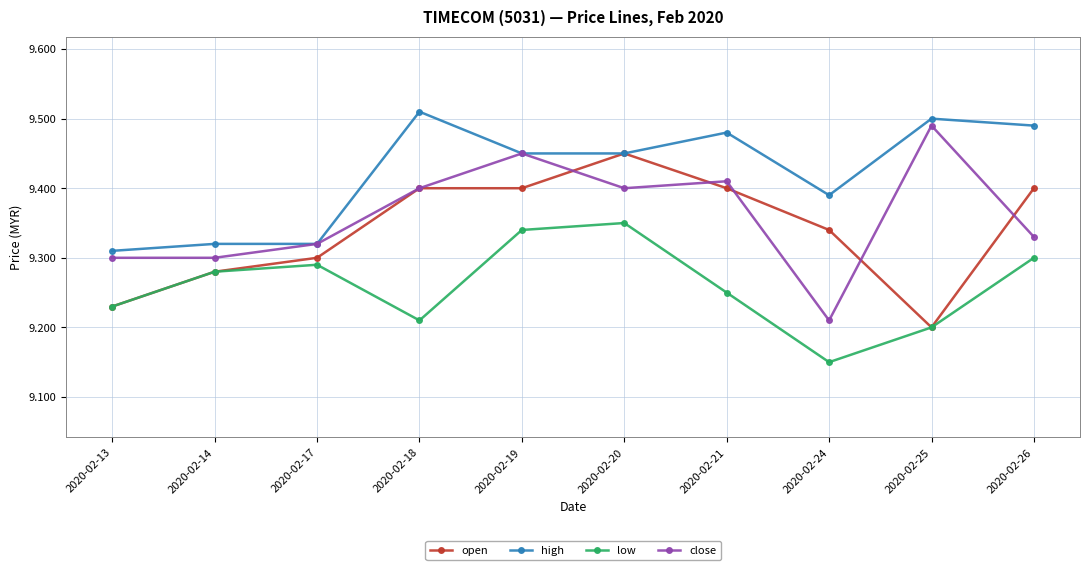

True or false: close has more than 1 interior local peaks.

True